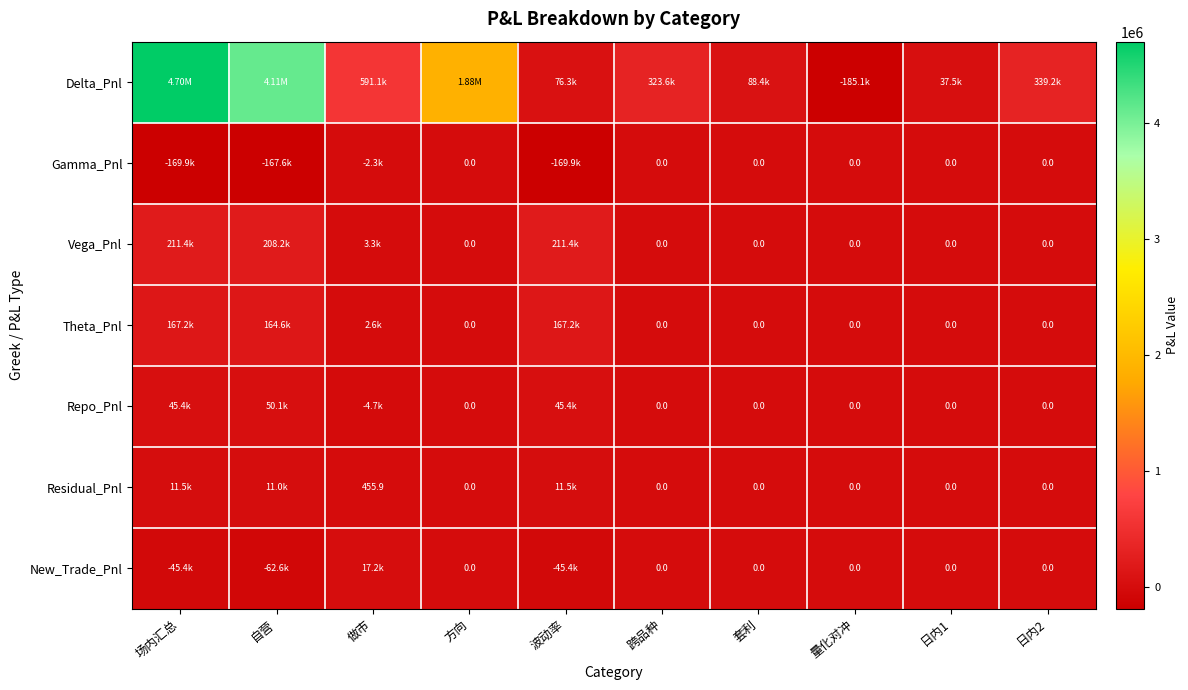

Which series has the largest total across all categories?

Delta_Pnl